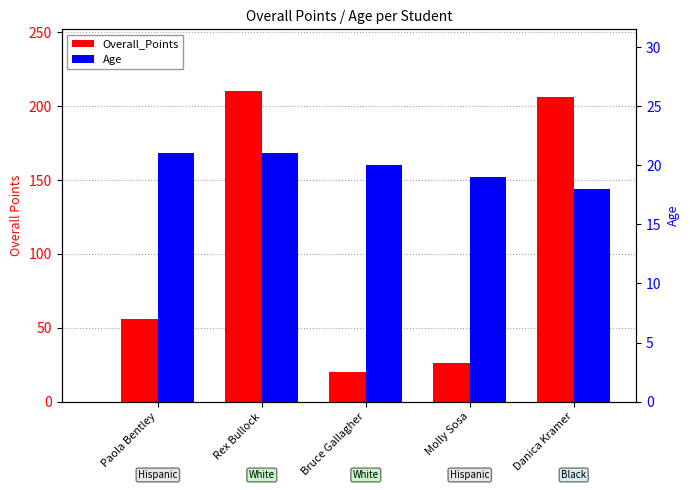

What position from the right is Danica Kramer?

1